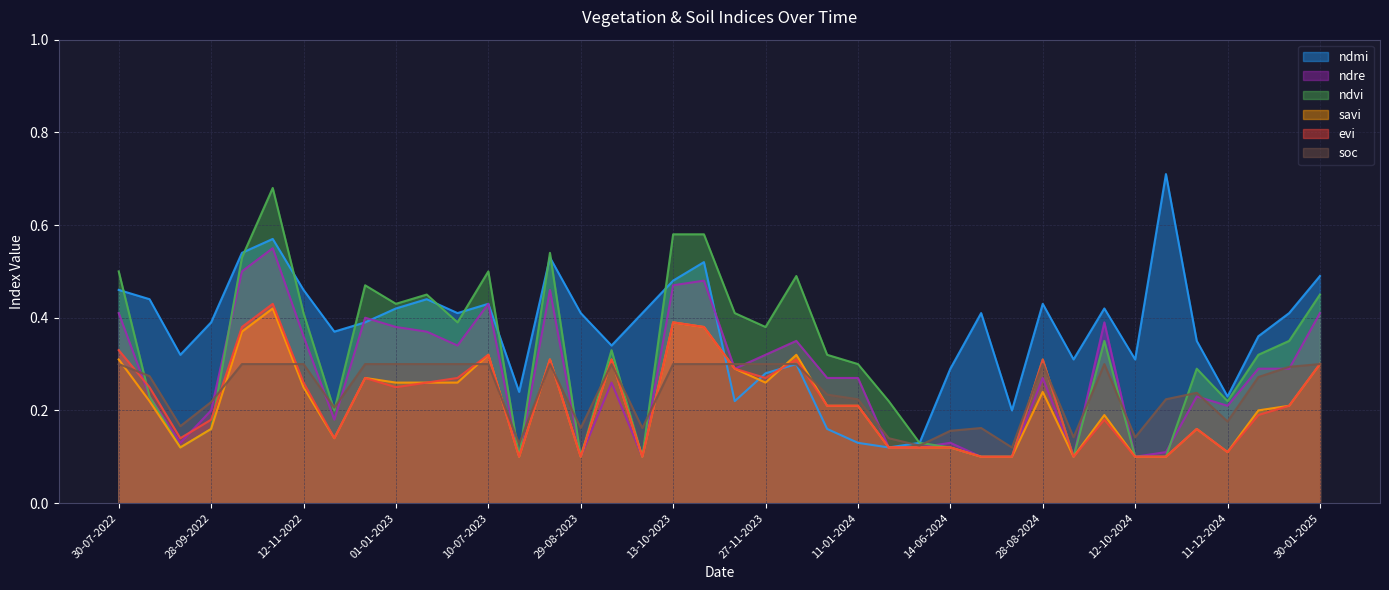

At which category does the chart reach its peak across all series?

01-11-2024